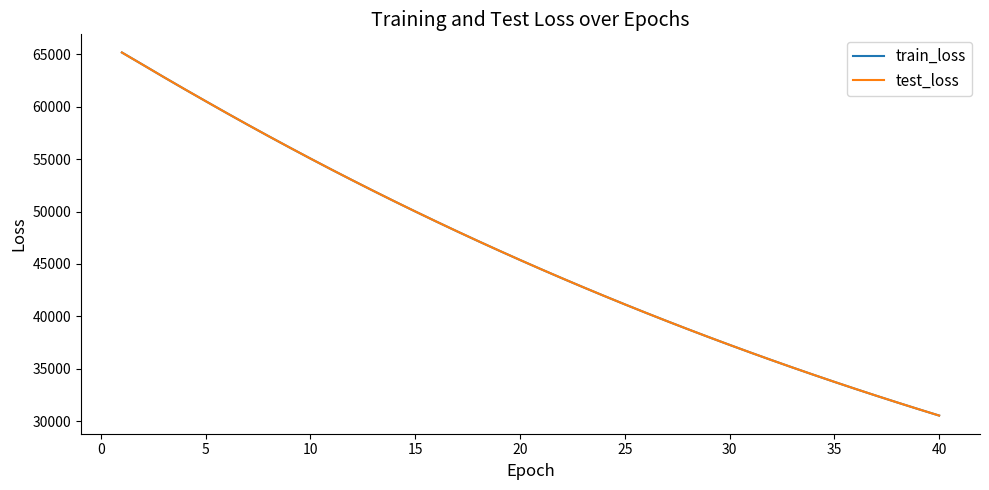

What is the highest value of the train_loss series?

65177.9